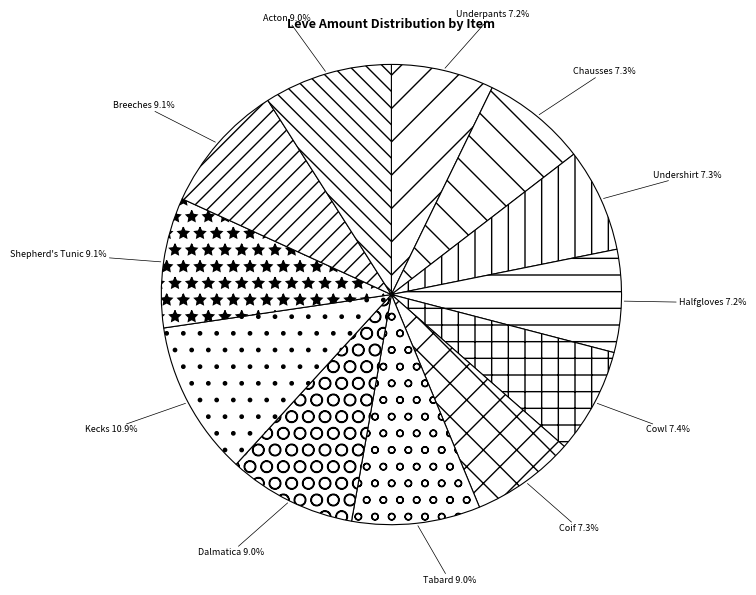

Rank the categories by value from lowest to highest.

Hempen Underpants, Hempen Halfgloves, Hempen Undershirt, Hempen Coif, Hempen Chausses, Hempen Cowl, Hempen Tabard, Amateur's Dalmatica, Hempen Acton, Hempen Shepherd's Tunic, Amateur's Breeches, Hempen Kecks